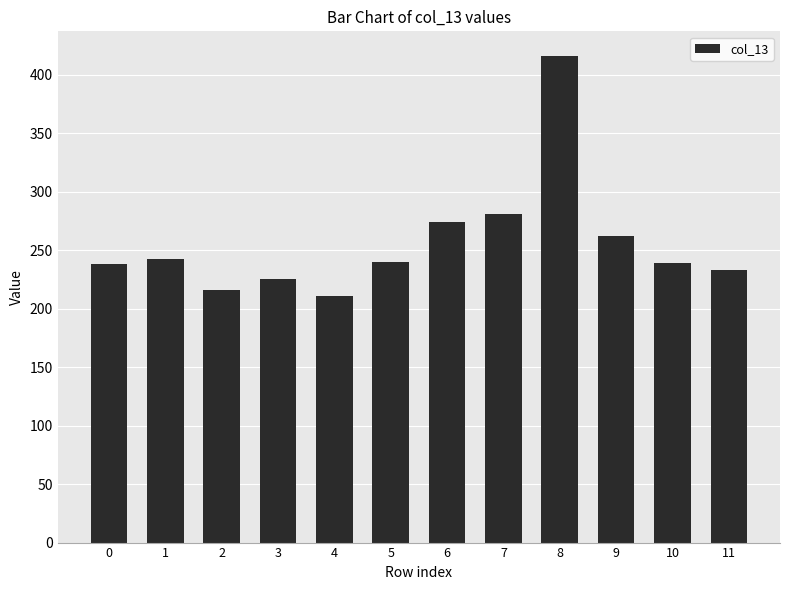

Does the chart contain stacked bars?

No